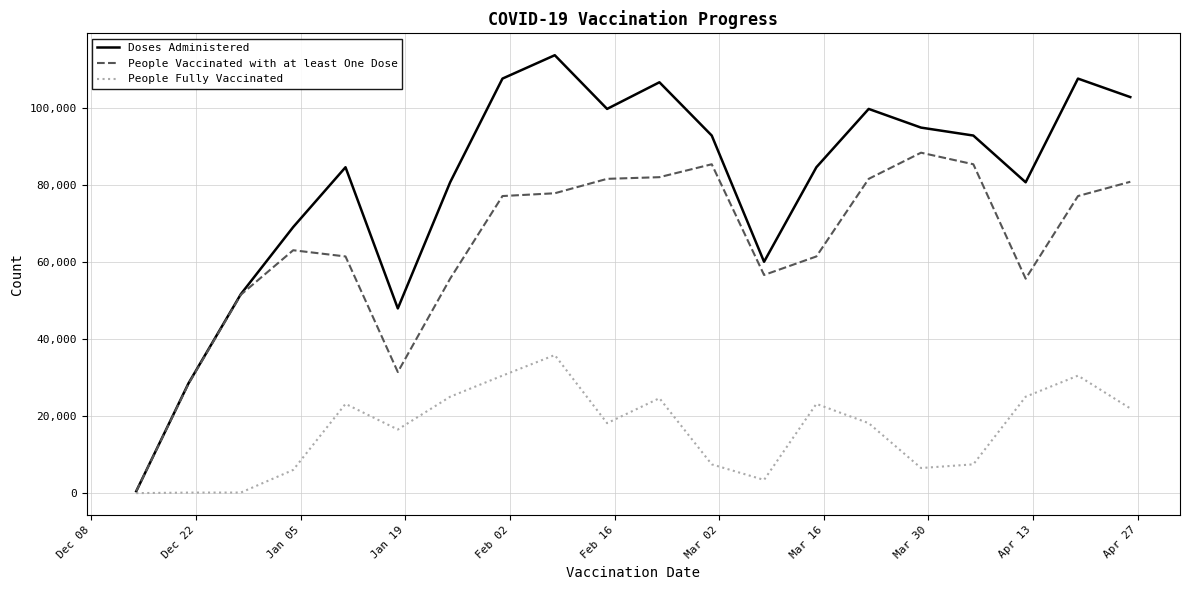

Which series has the largest total across all categories?

Doses Administered